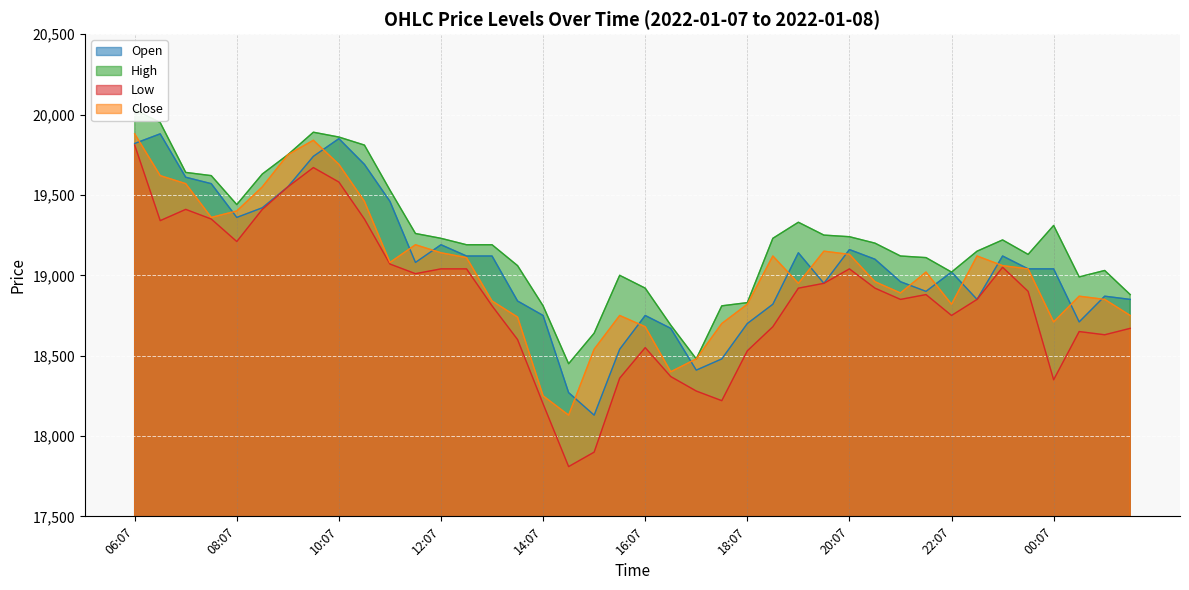

Reading left to right, extract all data points from this chart.

open: 06:07=19820	06:37=19880	07:07=19610	07:37=19570	08:07=19360	08:37=19420	09:07=19550	09:37=19740	10:07=19850	10:37=19690	11:07=19460	11:37=19080	12:07=19190	12:37=19120	13:07=19120	13:37=18840	14:07=18750	14:37=18270	15:07=18130	15:37=18540	16:07=18750	16:37=18670	17:07=18410	17:37=18480	18:07=18700	18:37=18820	19:07=19140	19:37=18950	20:07=19160	20:37=19100	21:07=18960	21:37=18900	22:07=19020	22:37=18850	23:07=19120	23:37=19040	00:07=19040	00:37=18710	01:07=18870	01:37=18850
high: 06:07=20030	06:37=19950	07:07=19640	07:37=19620	08:07=19440	08:37=19630	09:07=19750	09:37=19890	10:07=19860	10:37=19810	11:07=19530	11:37=19260	12:07=19230	12:37=19190	13:07=19190	13:37=19060	14:07=18810	14:37=18450	15:07=18640	15:37=19000	16:07=18920	16:37=18690	17:07=18480	17:37=18810	18:07=18830	18:37=19230	19:07=19330	19:37=19250	20:07=19240	20:37=19200	21:07=19120	21:37=19110	22:07=19020	22:37=19150	23:07=19220	23:37=19130	00:07=19310	00:37=18990	01:07=19030	01:37=18880
low: 06:07=19810	06:37=19340	07:07=19410	07:37=19350	08:07=19210	08:37=19410	09:07=19550	09:37=19670	10:07=19580	10:37=19350	11:07=19070	11:37=19010	12:07=19040	12:37=19040	13:07=18810	13:37=18600	14:07=18200	14:37=17810	15:07=17900	15:37=18360	16:07=18550	16:37=18370	17:07=18280	17:37=18220	18:07=18530	18:37=18680	19:07=18920	19:37=18950	20:07=19040	20:37=18920	21:07=18850	21:37=18880	22:07=18750	22:37=18850	23:07=19050	23:37=18900	00:07=18350	00:37=18650	01:07=18630	01:37=18670
close: 06:07=19880	06:37=19620	07:07=19570	07:37=19360	08:07=19400	08:37=19550	09:07=19750	09:37=19840	10:07=19690	10:37=19460	11:07=19080	11:37=19190	12:07=19140	12:37=19110	13:07=18840	13:37=18740	14:07=18250	14:37=18130	15:07=18540	15:37=18750	16:07=18680	16:37=18400	17:07=18480	17:37=18700	18:07=18820	18:37=19120	19:07=18950	19:37=19150	20:07=19130	20:37=18960	21:07=18890	21:37=19020	22:07=18820	22:37=19120	23:07=19060	23:37=19040	00:07=18710	00:37=18870	01:07=18850	01:37=18750